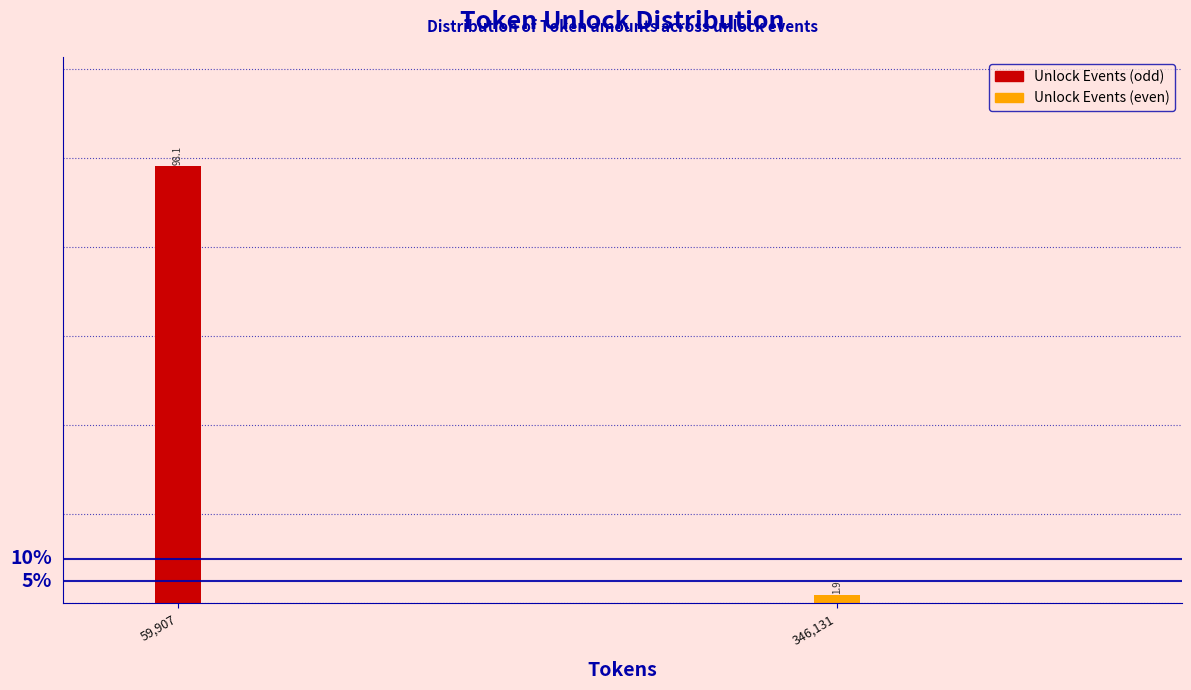

Reading left to right, extract all data points from this chart.

59,907=98.1	346,131=1.9